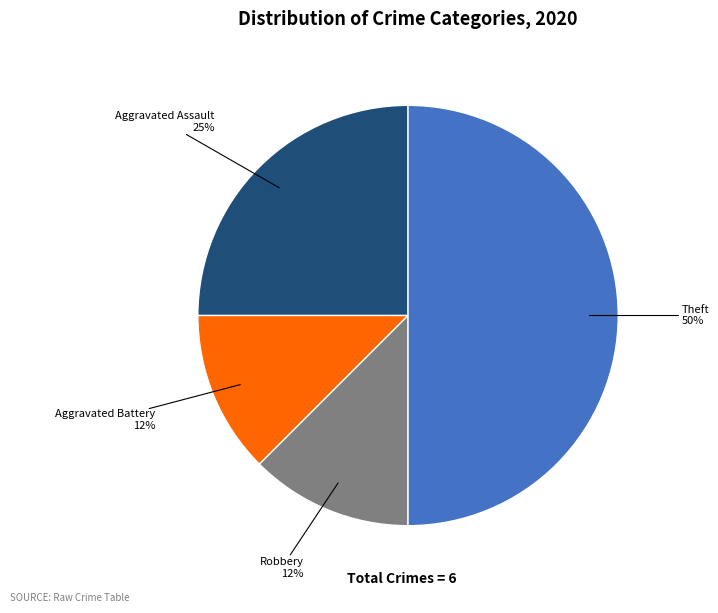

What is the largest slice in the pie chart?

Theft